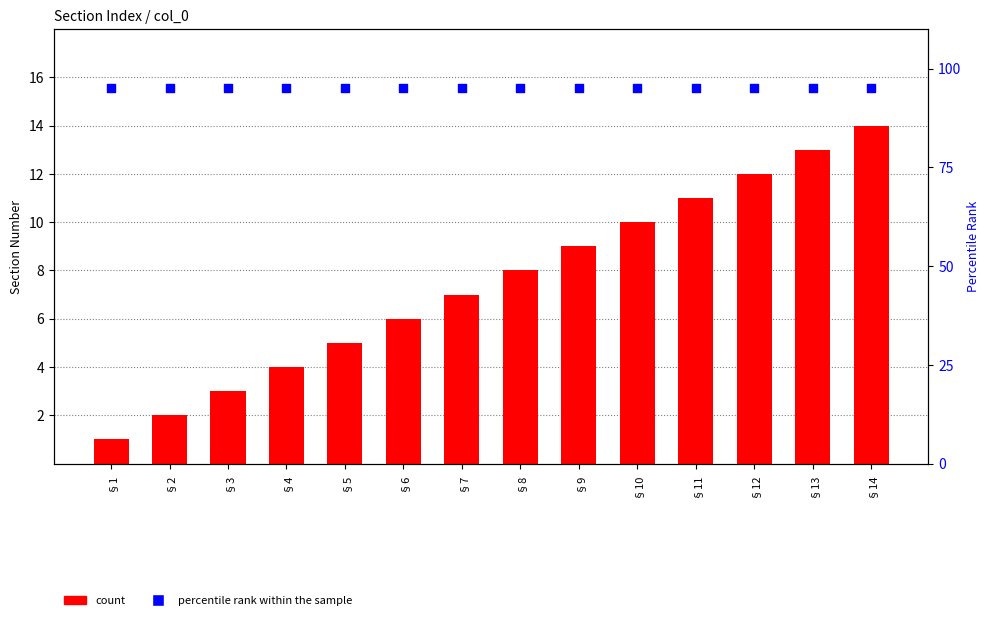

At how many categories does at least one series exceed 50?

14